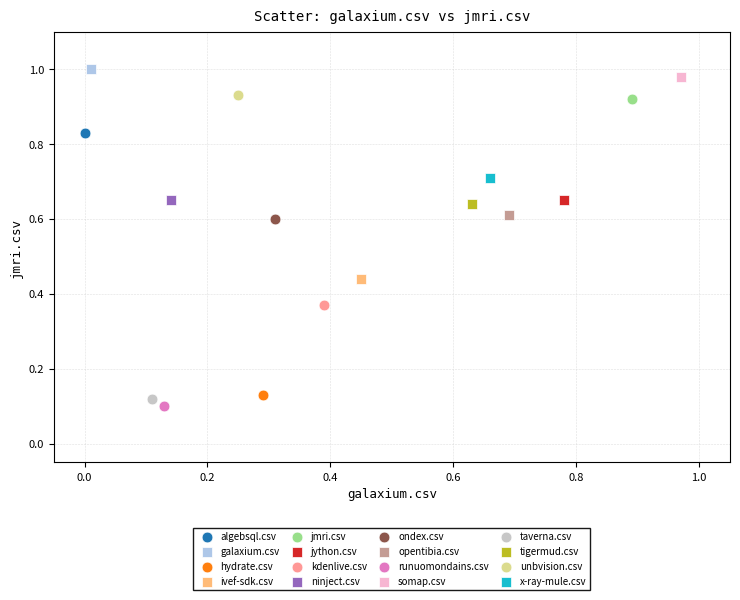

What are all the series names shown in the legend?

algebsql.csv, galaxium.csv, hydrate.csv, ivef-sdk.csv, jmri.csv, jython.csv, kdenlive.csv, ninject.csv, ondex.csv, opentibia.csv, runuomondains.csv, somap.csv, taverna.csv, tigermud.csv, unbvision.csv, x-ray-mule.csv